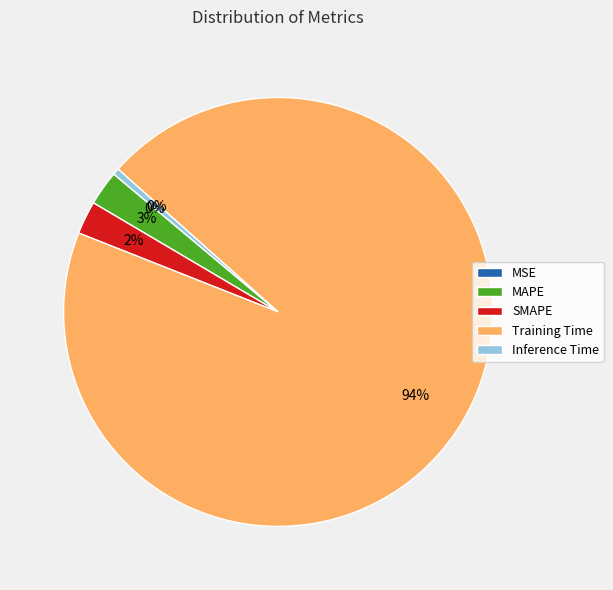

To the nearest percent, what is the average slice percentage?

20%